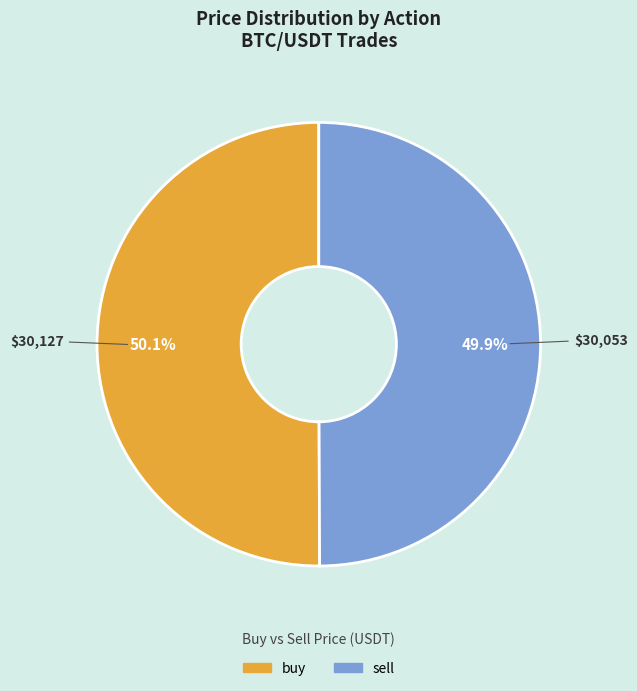

Do buy and sell together represent more than half of the pie?

Yes